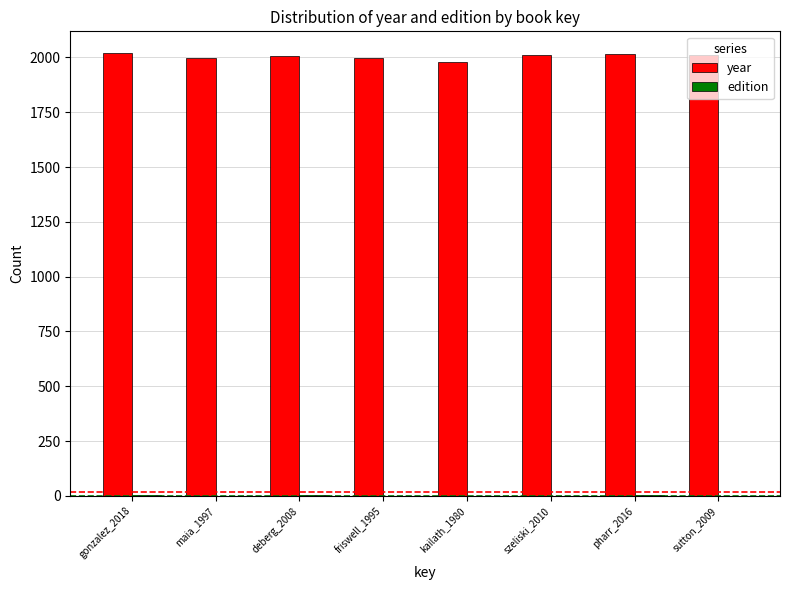

The value of year at friswell_1995 is 1336. True or false?

False